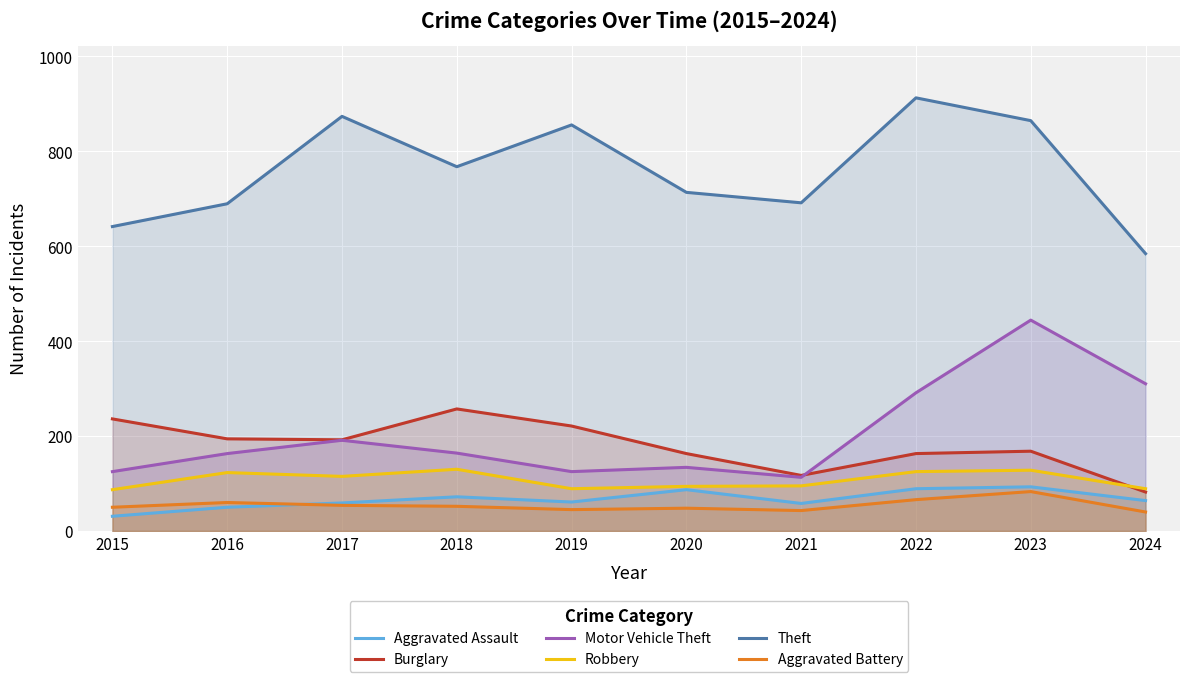

What is the lowest value of the Burglary series?

82